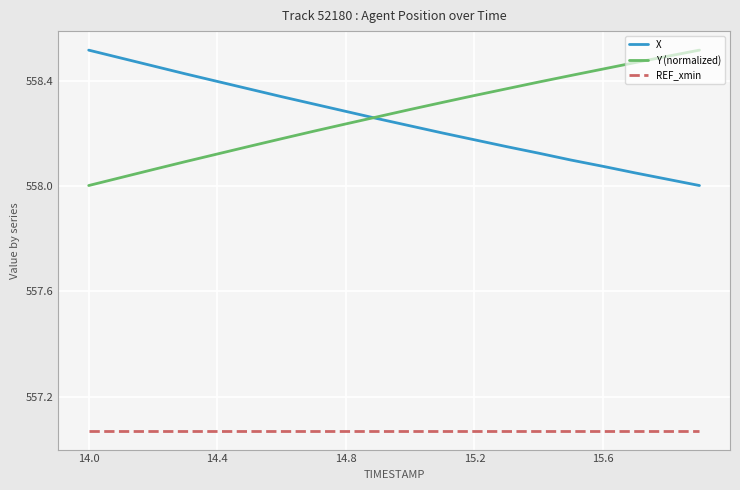

True or false: REF_xmin and Y (normalized) intersect in this chart.

False